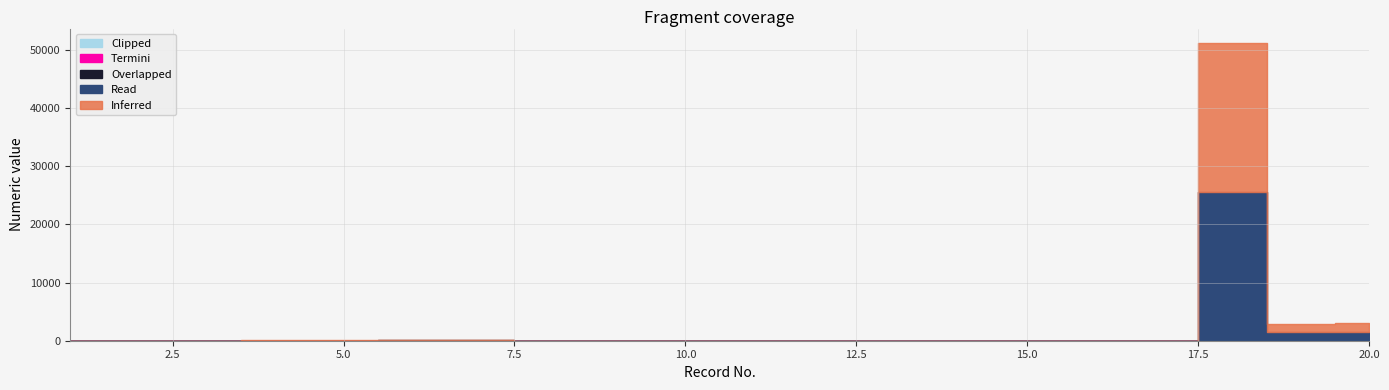

At which category does Read reach its first local peak?

7